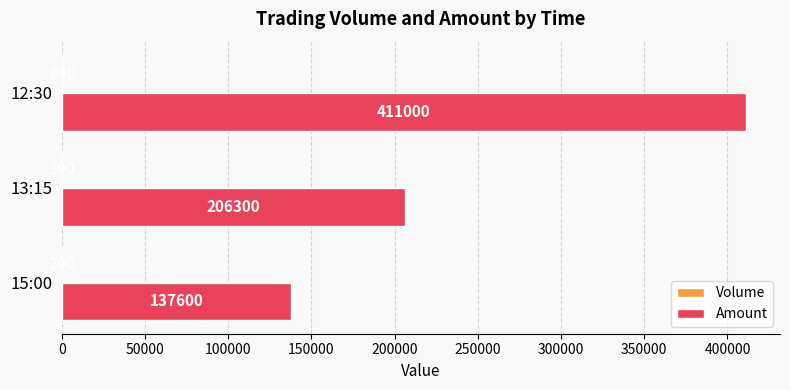

Which series has the largest total across all categories?

Amount